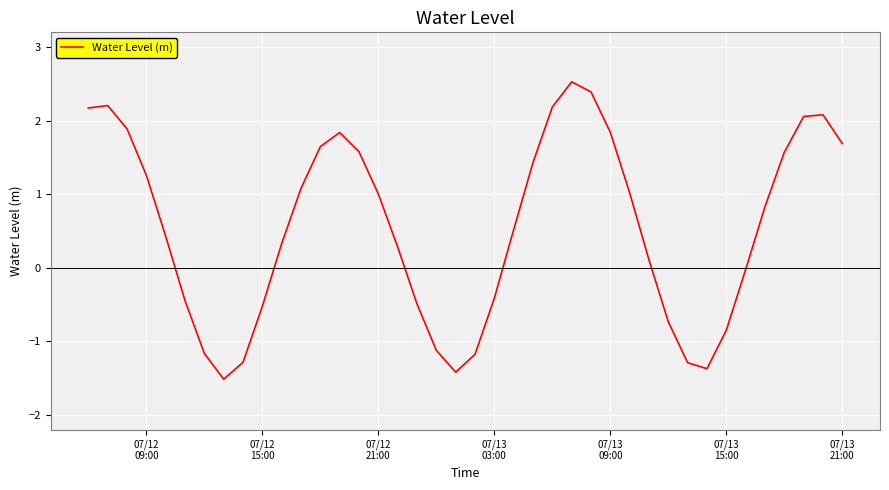

What is the difference between the maximum and minimum values?

4.0